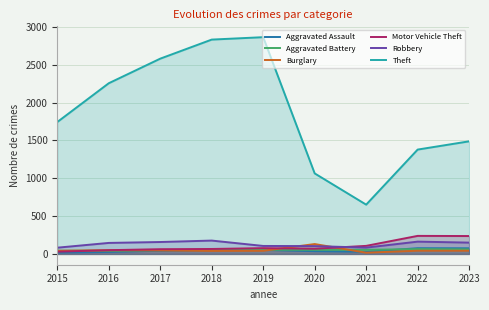

True or false: Motor Vehicle Theft and Theft cross at least once.

False